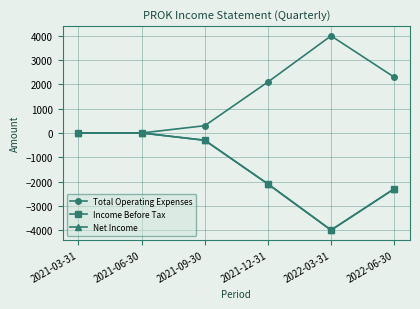

Is it true that Total Operating Expenses equals 2300 at 2022-06-30?

True